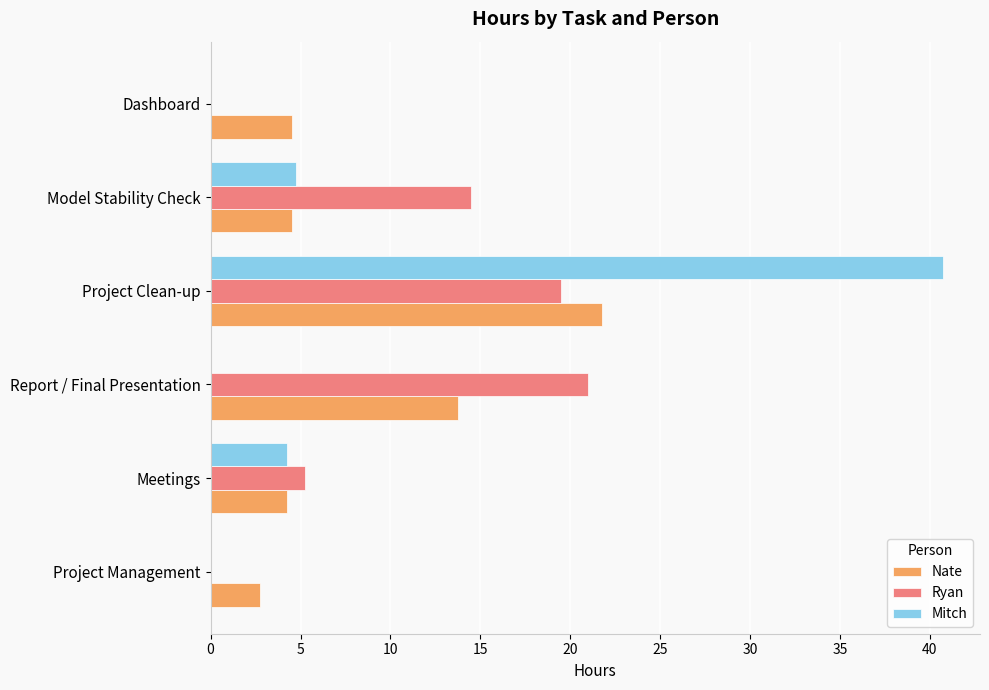

At which category is the sum across all series the highest?

Project Clean-up